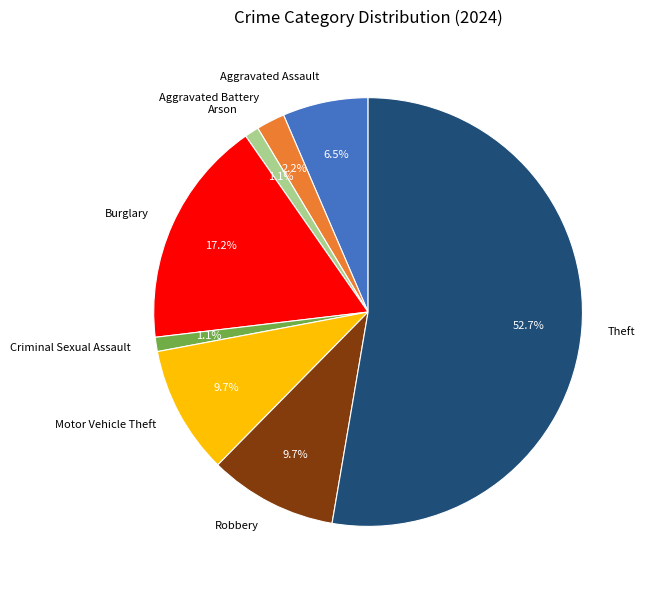

Which slice represents more than half of the pie?

Theft